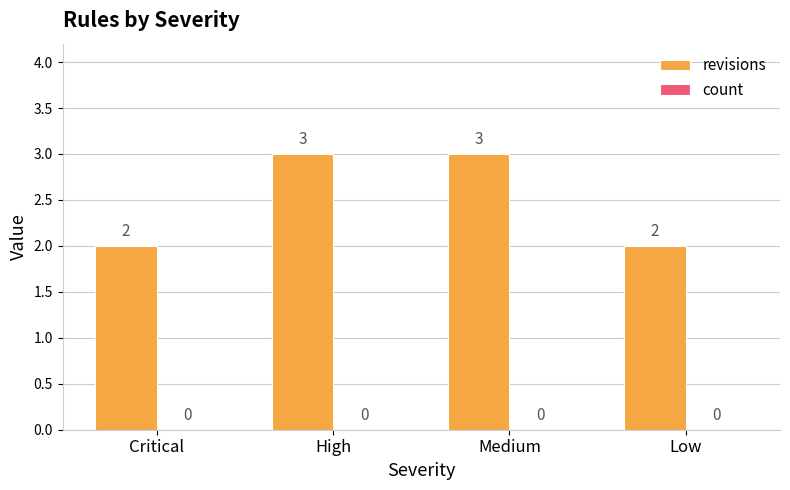

Is it true that the value at Low is 4?

False